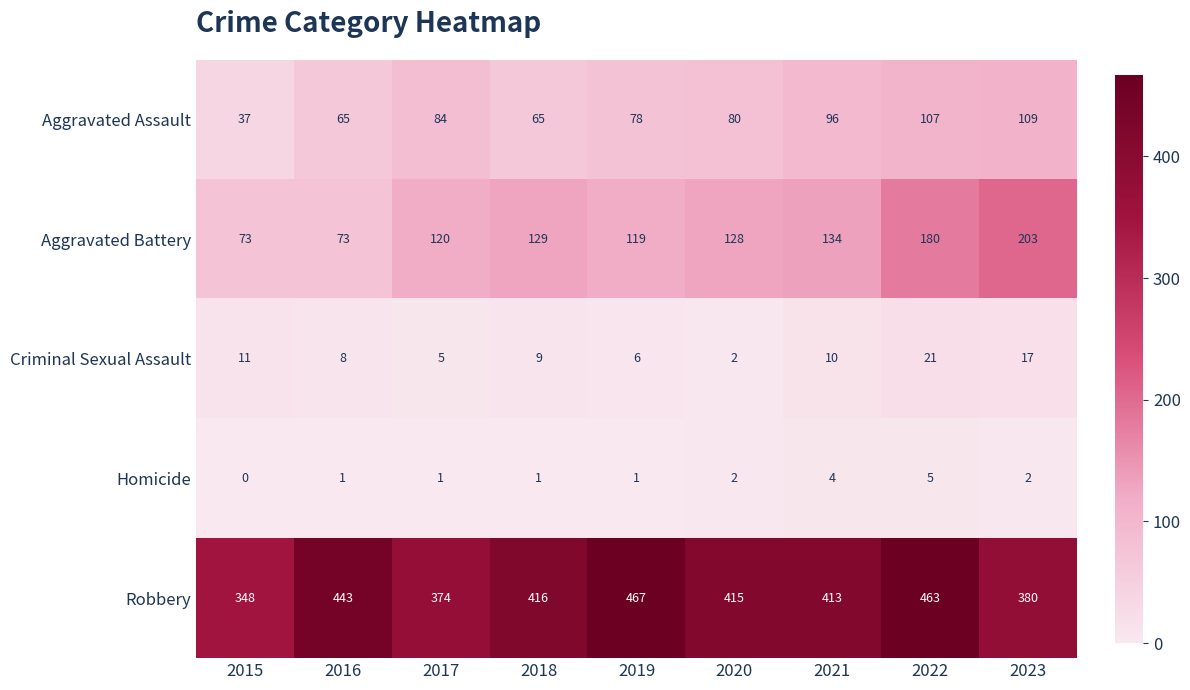

At which label is Criminal Sexual Assault closest to 11?

2015